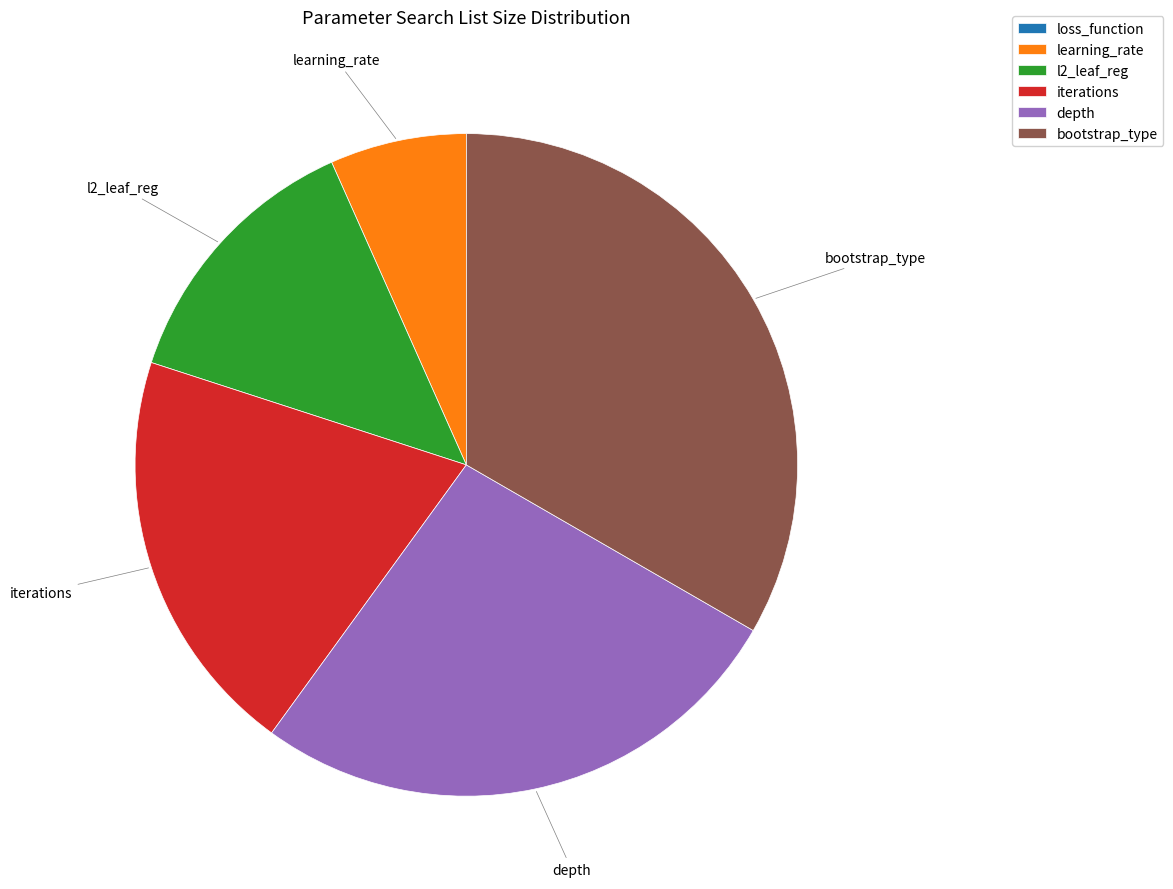

The iterations slice represents 20% of the pie. True or false?

True